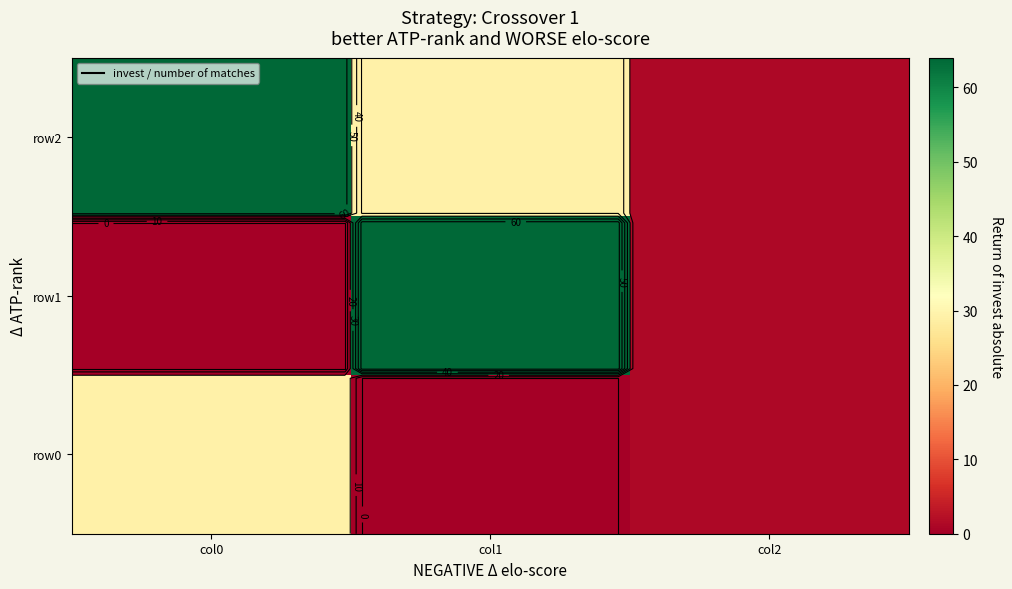

True or false: row1 has a value of 1 at col2.

False